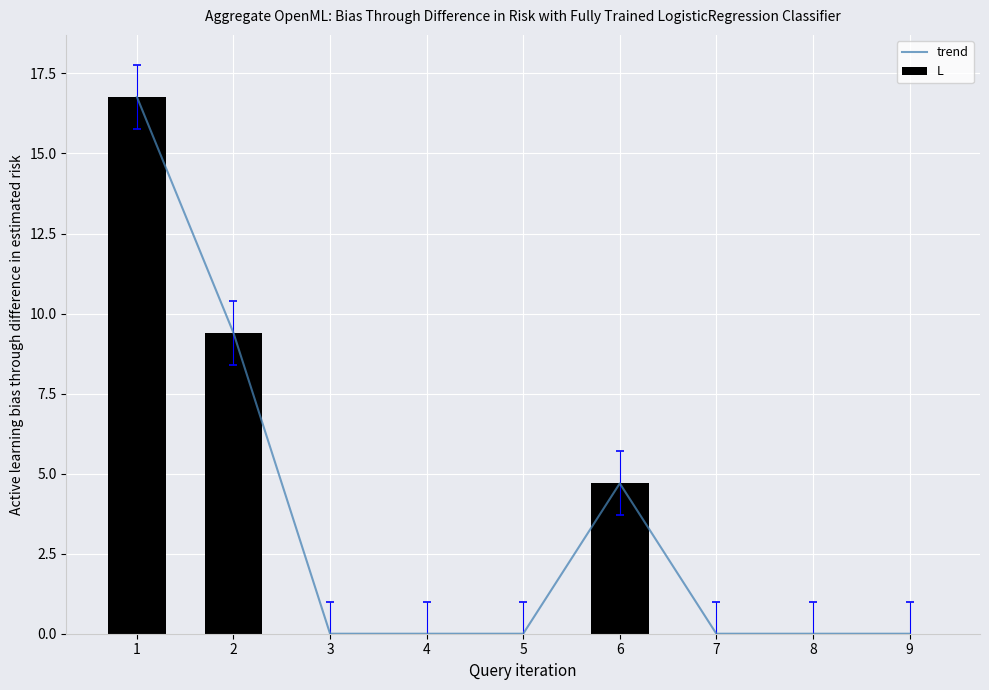

Is the value of trend at 1 greater than the value of L at 6?

Yes